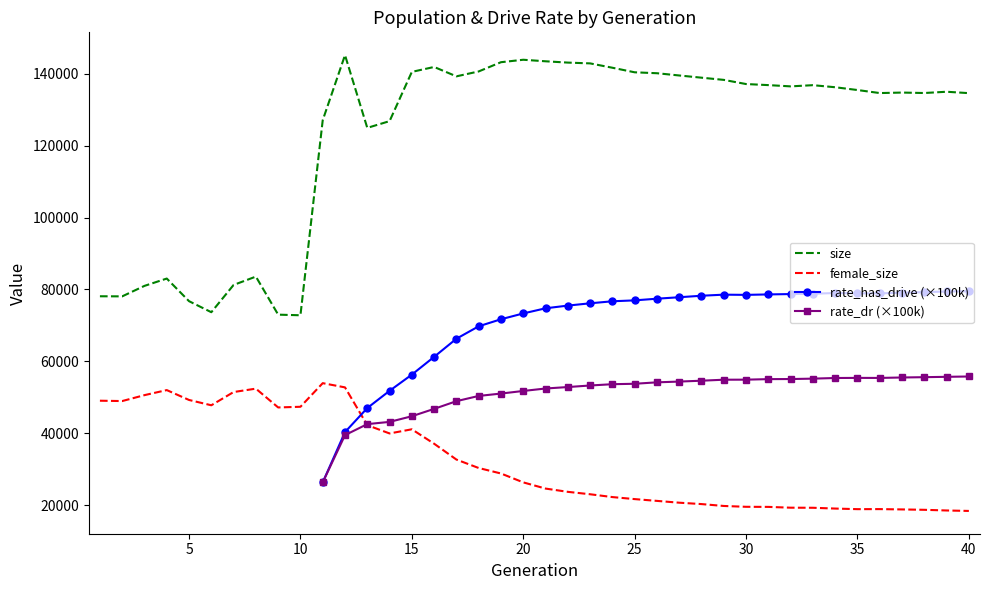

The value of size at 15 is 140487. True or false?

True